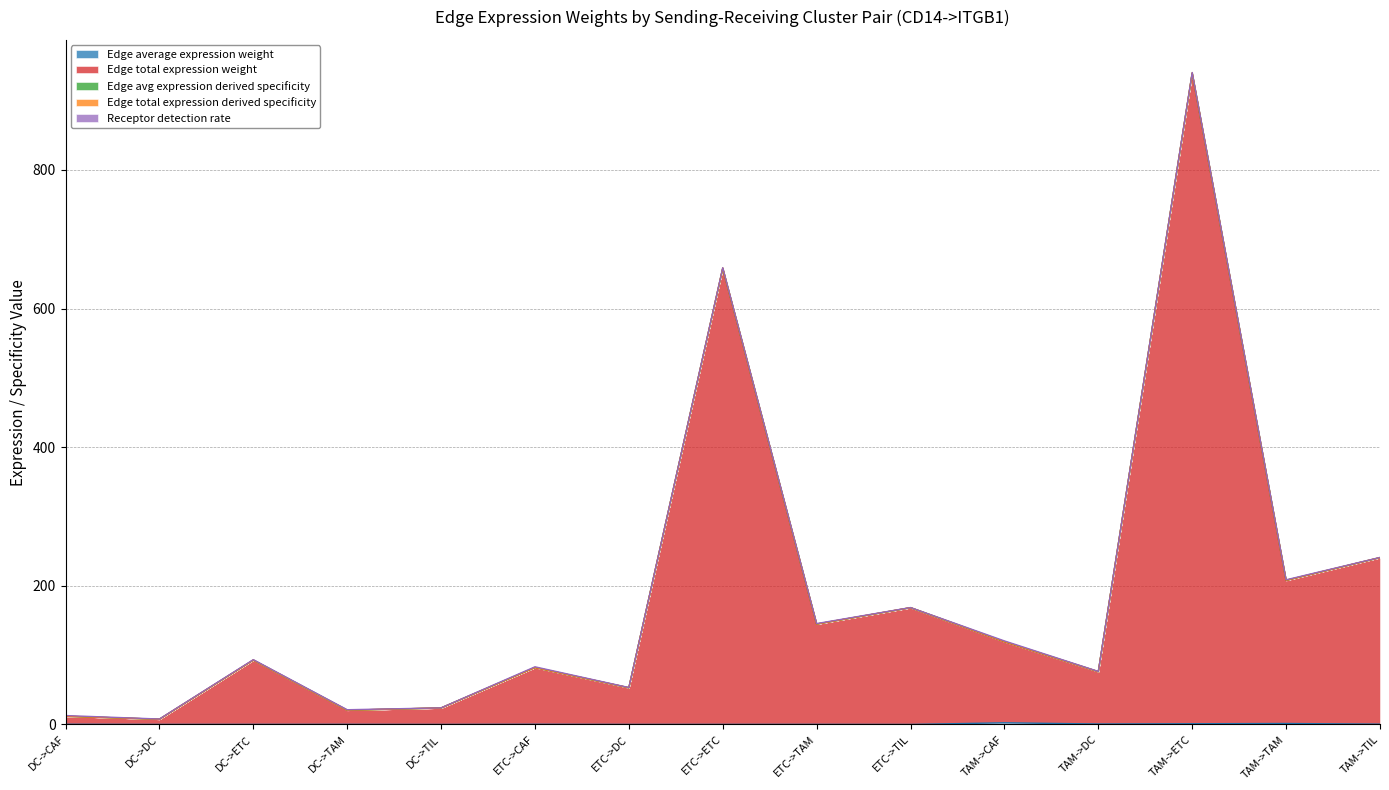

Is it true that Edge total expression derived specificity equals 92.9 at DC->ETC?

True